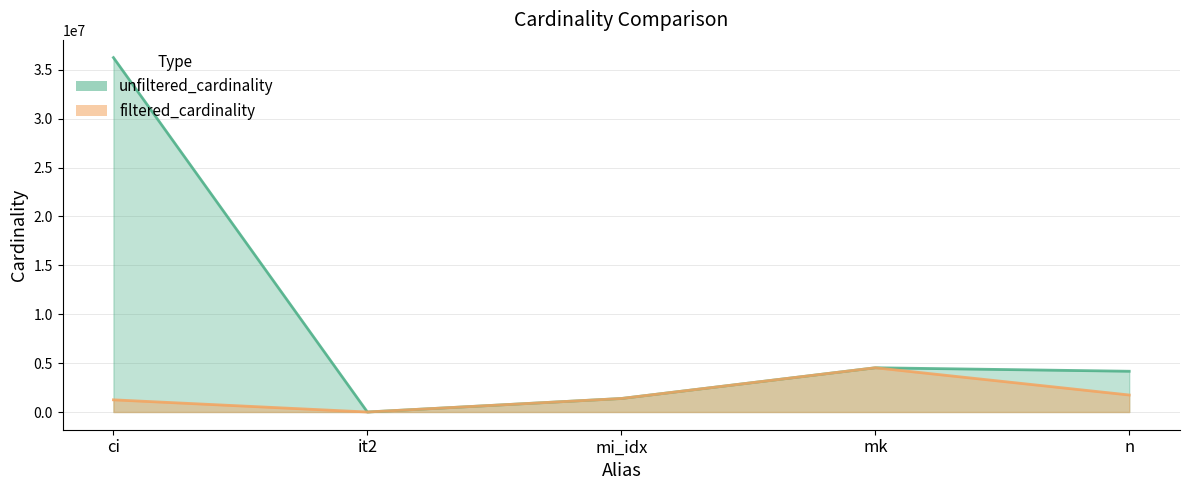

Is it true that filtered_cardinality equals 688619 at mi_idx?

False